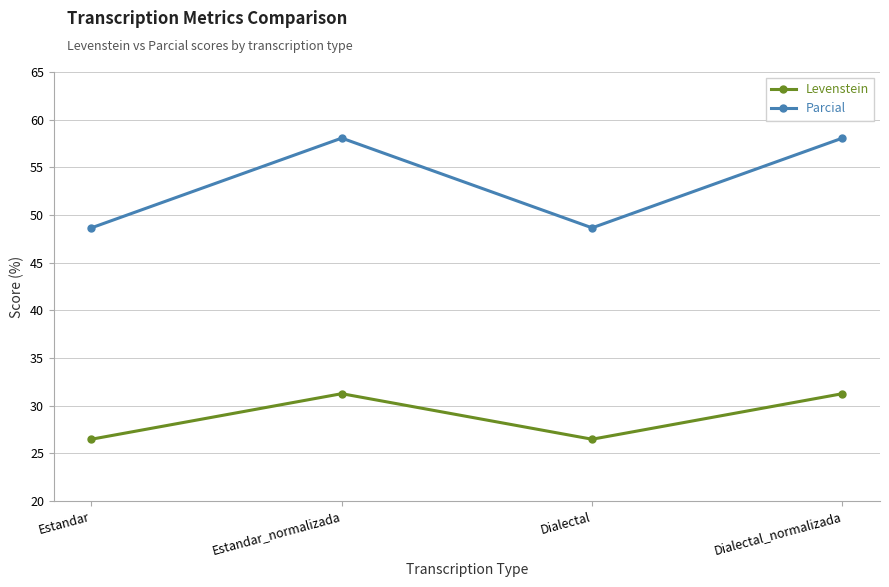

How many interior local peaks does the Parcial series have?

1